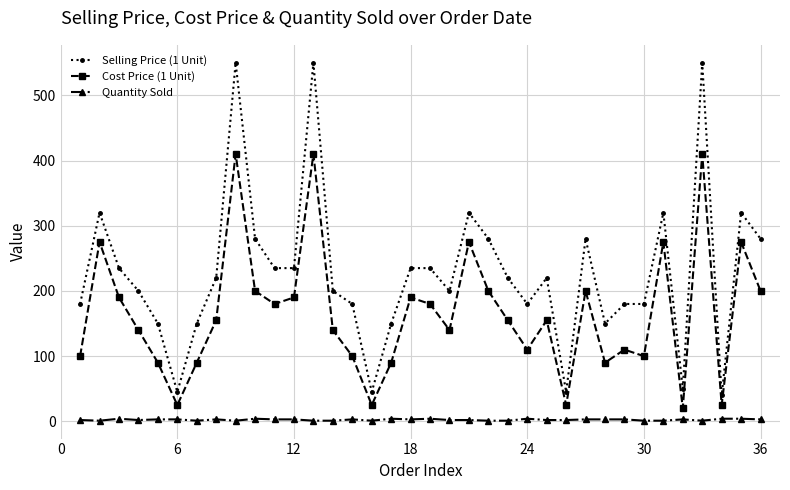

True or false: Cost Price (1 Unit) and Quantity Sold cross at least once.

False